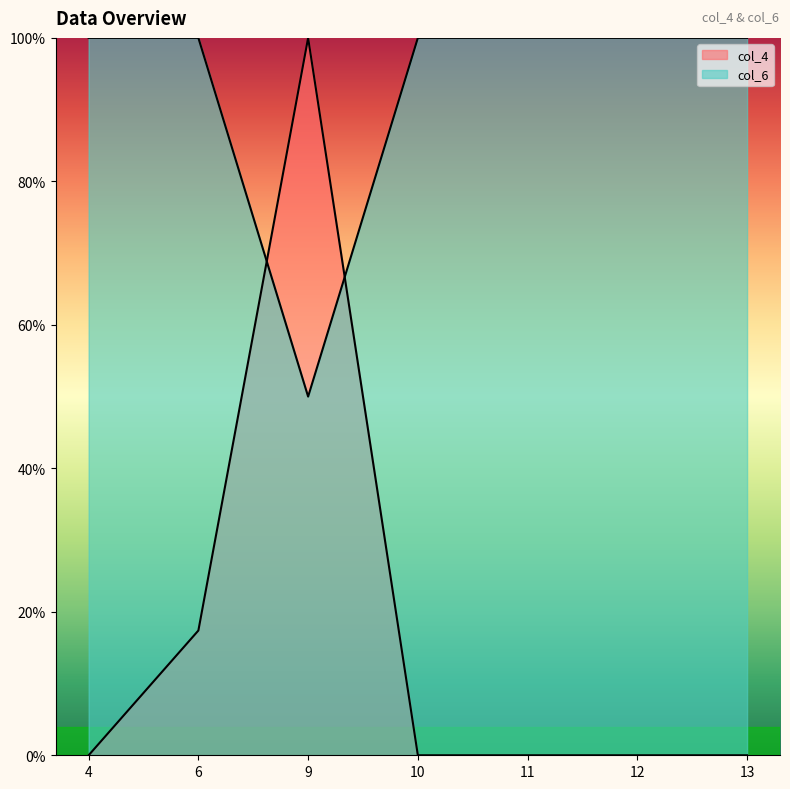

What is the total value across all series at 9?

150.0